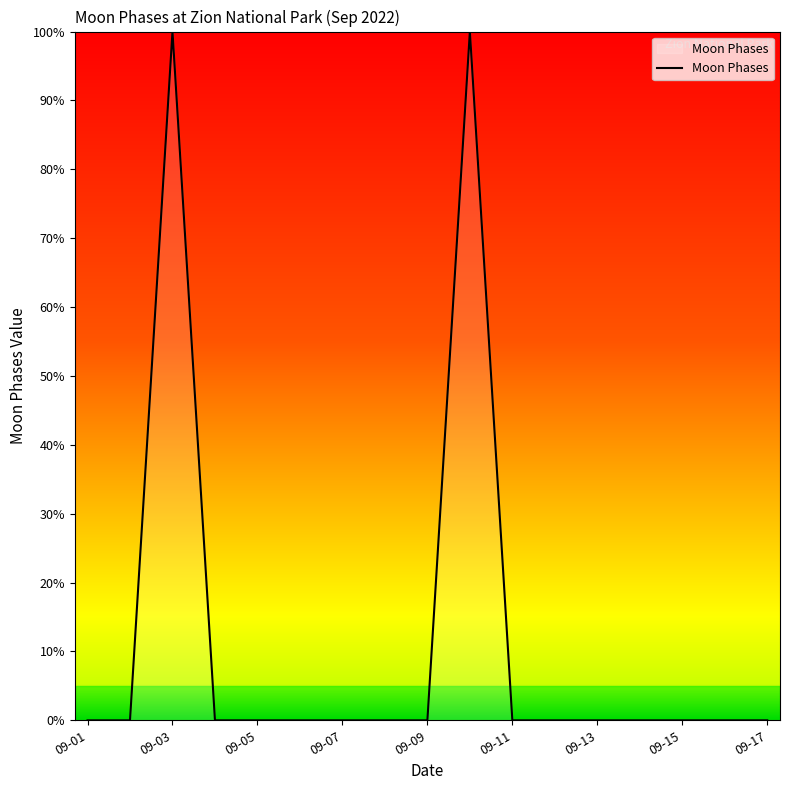

What is the difference between the maximum and minimum values?

100